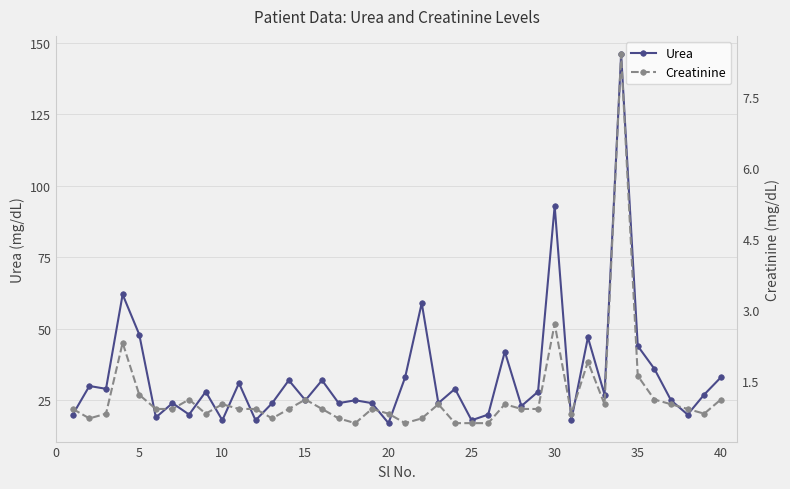

True or false: Creatinine and Urea cross at least once.

False